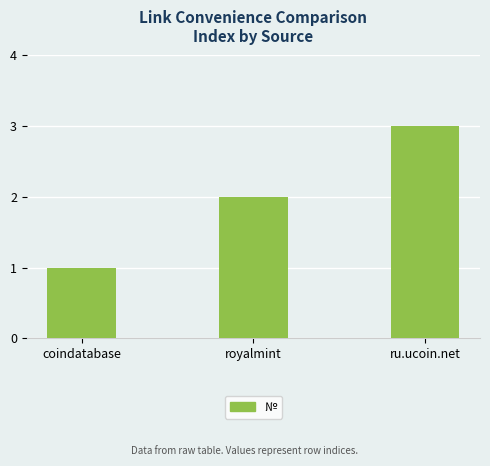

What is the change in value from coindatabase to royalmint?

+1